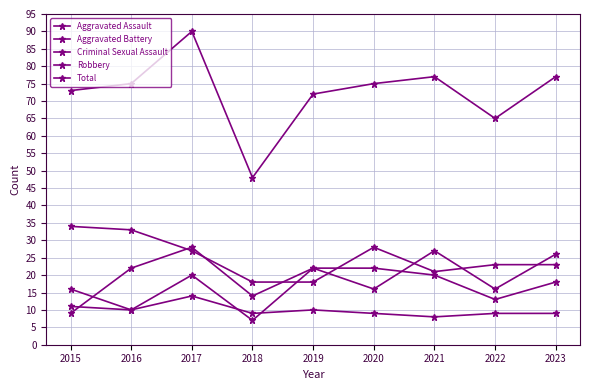

Reading left to right, what are all the values shown in this chart?

Aggravated Assault: 16	10	20	7	22	16	27	16	26
Aggravated Battery: 9	22	28	14	22	22	20	13	18
Criminal Sexual Assault: 11	10	14	9	10	9	8	9	9
Robbery: 34	33	27	18	18	28	21	23	23
Total: 73	75	90	48	72	75	77	65	77